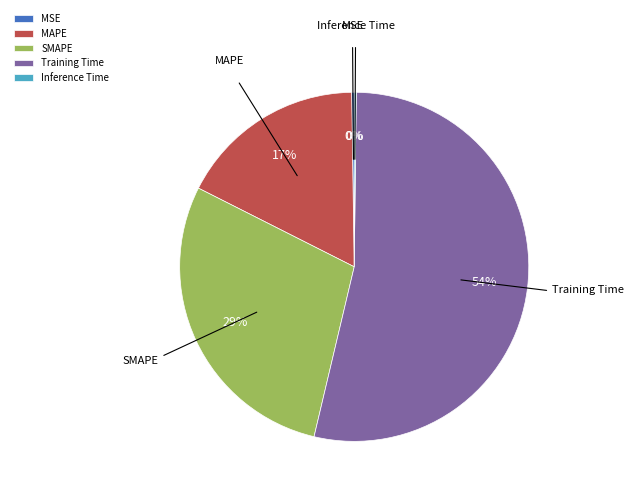

To the nearest percent, what is the combined percentage of MAPE and SMAPE?

46%